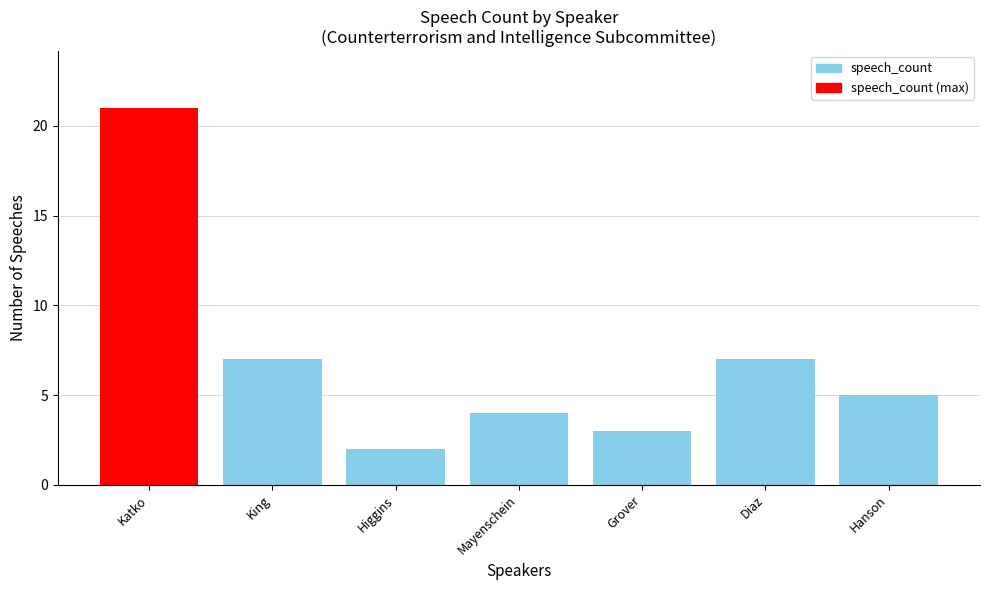

How many distinct data groups are displayed?

1